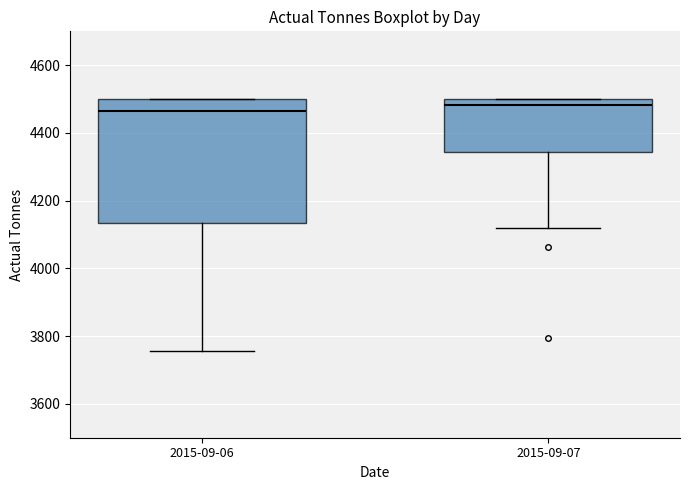

Reading left to right, transcribe this box plot: for each box, give where its median line is, the range the box spans, and where its two whiskers end, as read against the y-axis. The values are not printed on the chart, so give them approximately, as read against the axis.

2015-09-06: median 4460, box 4140 to 4500, whiskers 3760 to 4500
2015-09-07: median 4480, box 4340 to 4500, whiskers 4120 to 4500